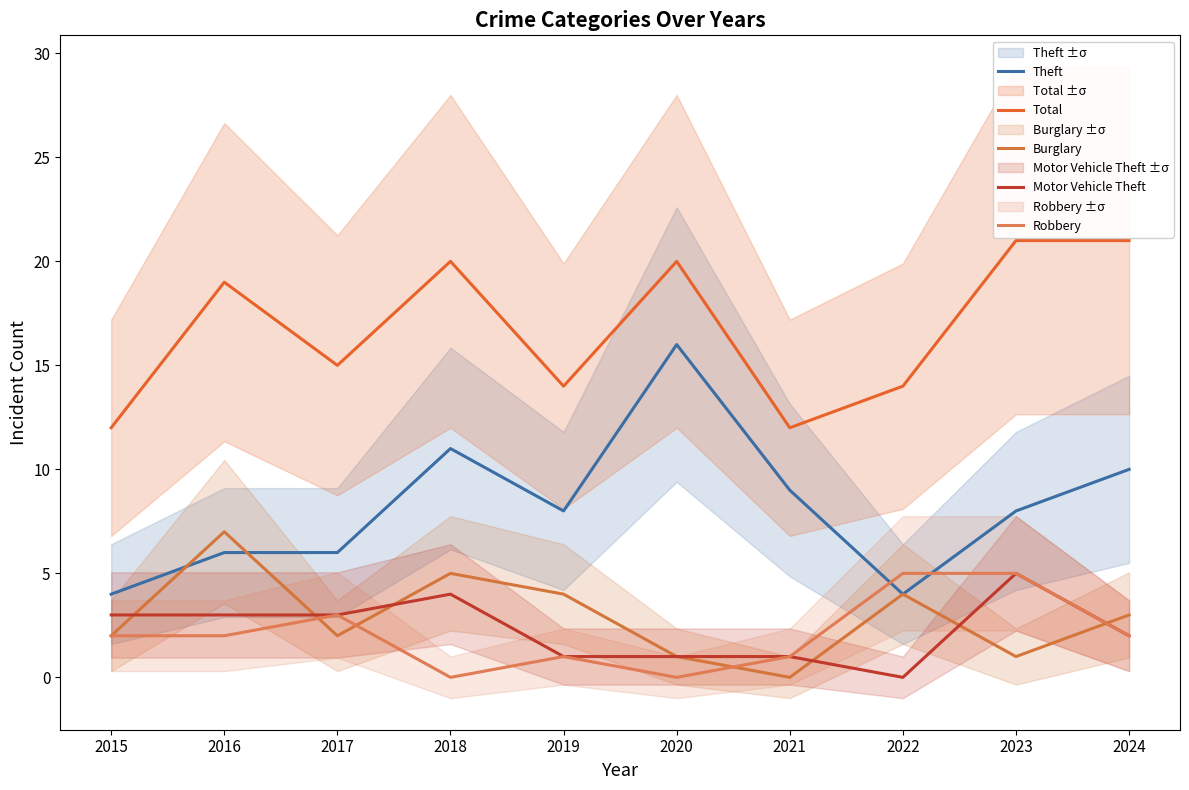

What is the approximate value of Robbery at 2017?

3